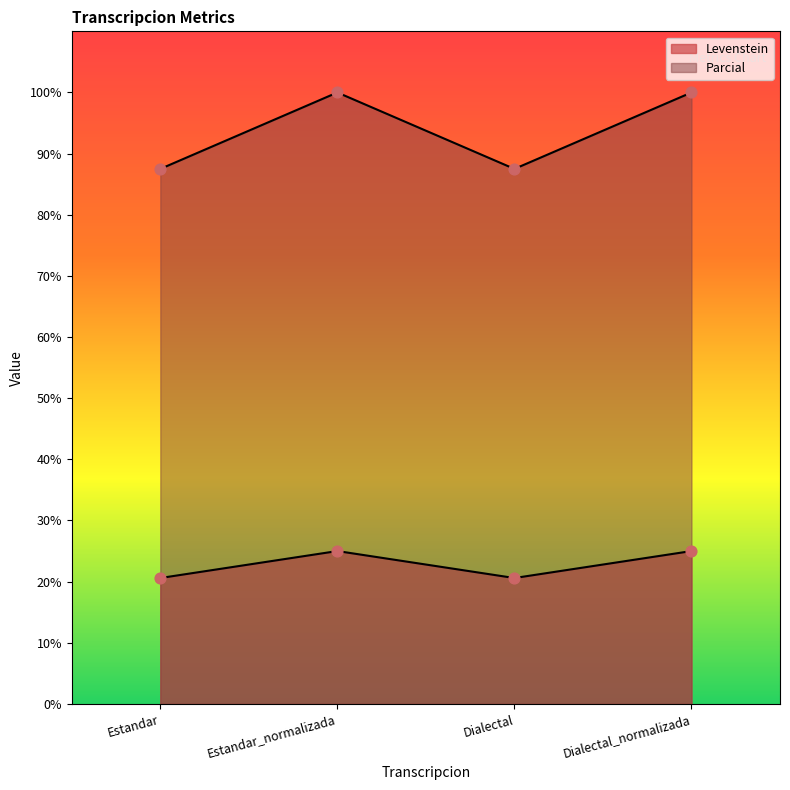

Which series reaches the minimum Y coordinate?

Levenstein